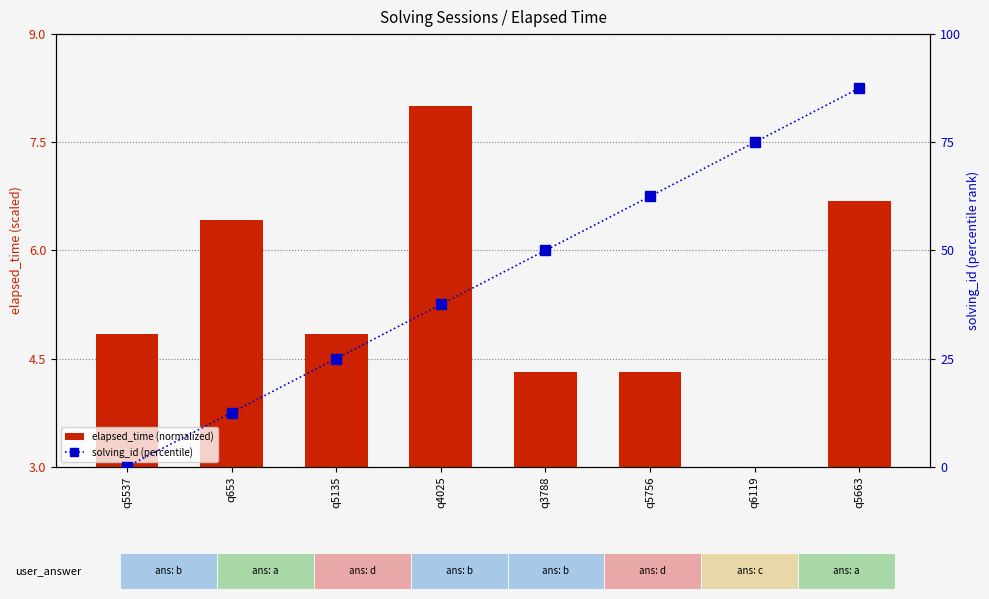

Reading left to right, list all the values displayed in this chart.

elapsed_time (normalized): q5537=4.8	q653=6.4	q5135=4.8	q4025=8.0	q3788=4.3	q5756=4.3	q6119=3.0	q5663=6.7
solving_id (percentile): q5537=0.0	q653=12.5	q5135=25.0	q4025=37.5	q3788=50.0	q5756=62.5	q6119=75.0	q5663=87.5